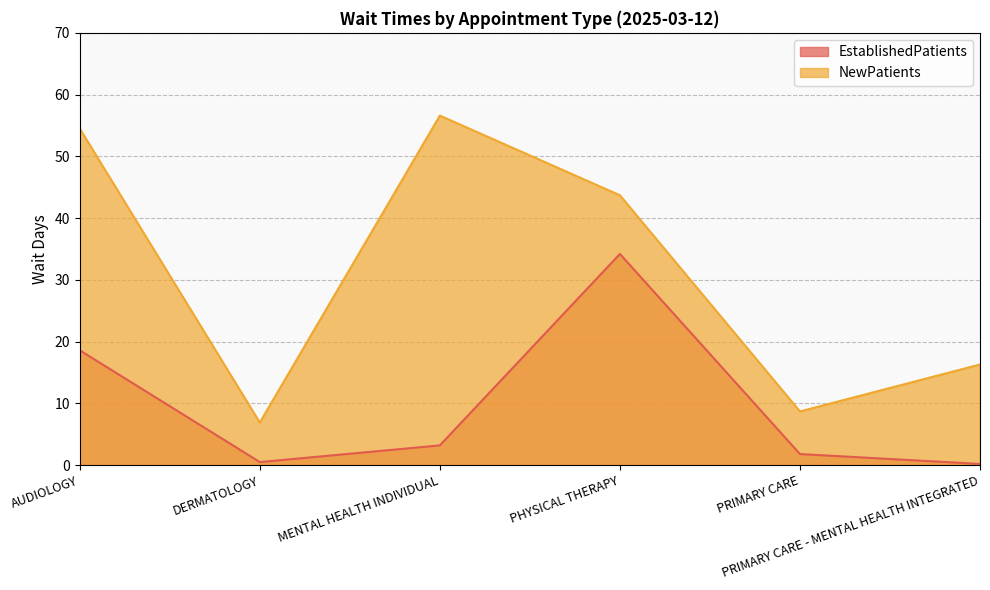

At which category does EstablishedPatients reach its first local peak?

PHYSICAL THERAPY